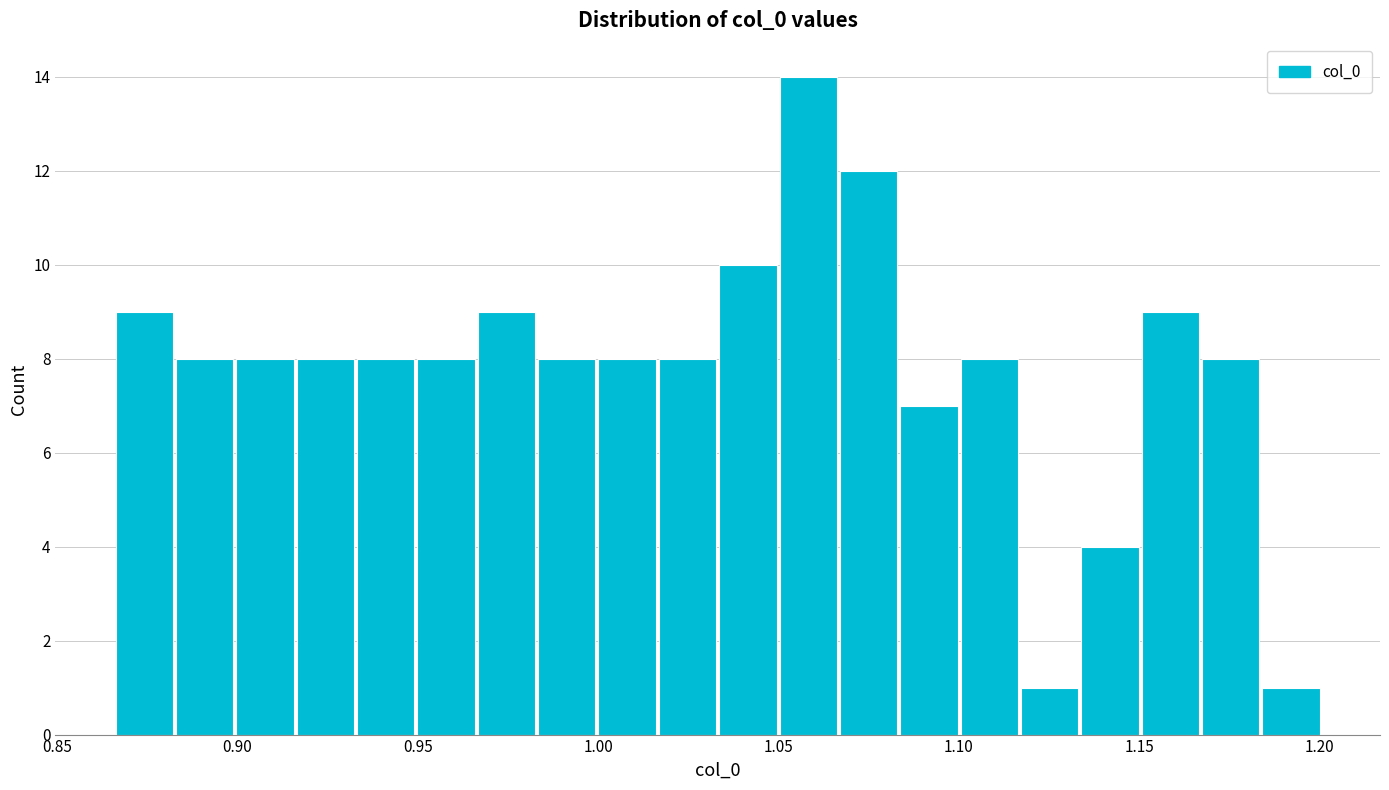

Read against the x-axis, roughly where is the centre of the tallest bar?

1.060